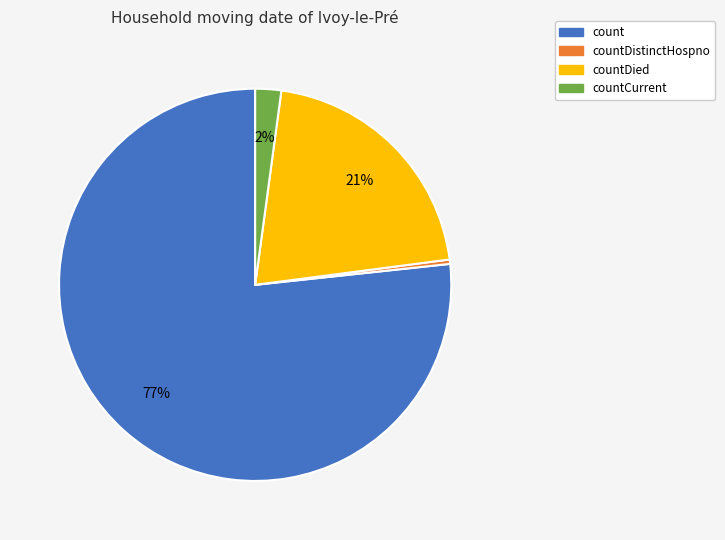

Count the number of slices in the pie.

4